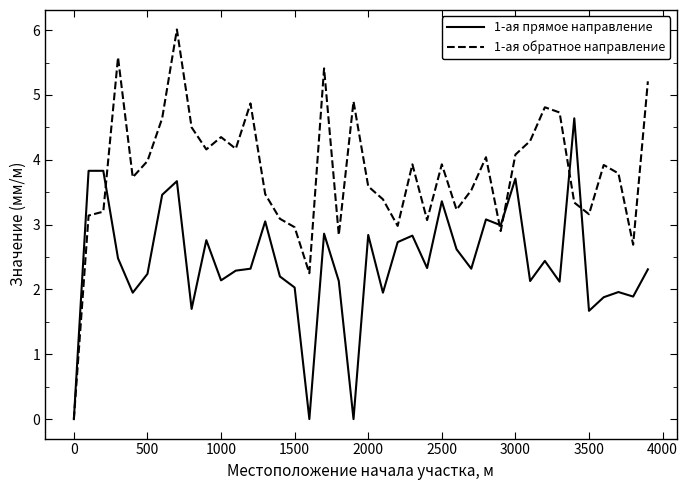

Rank the series by their average value, from highest to lowest.

1-ая обратное направление, 1-ая прямое направление